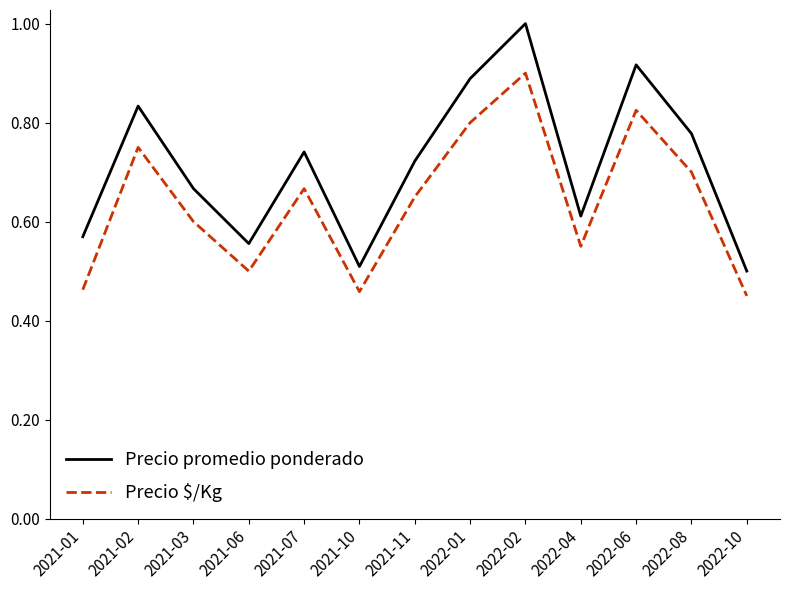

What is the spread (max minus min) of values at 2022-06?

0.1